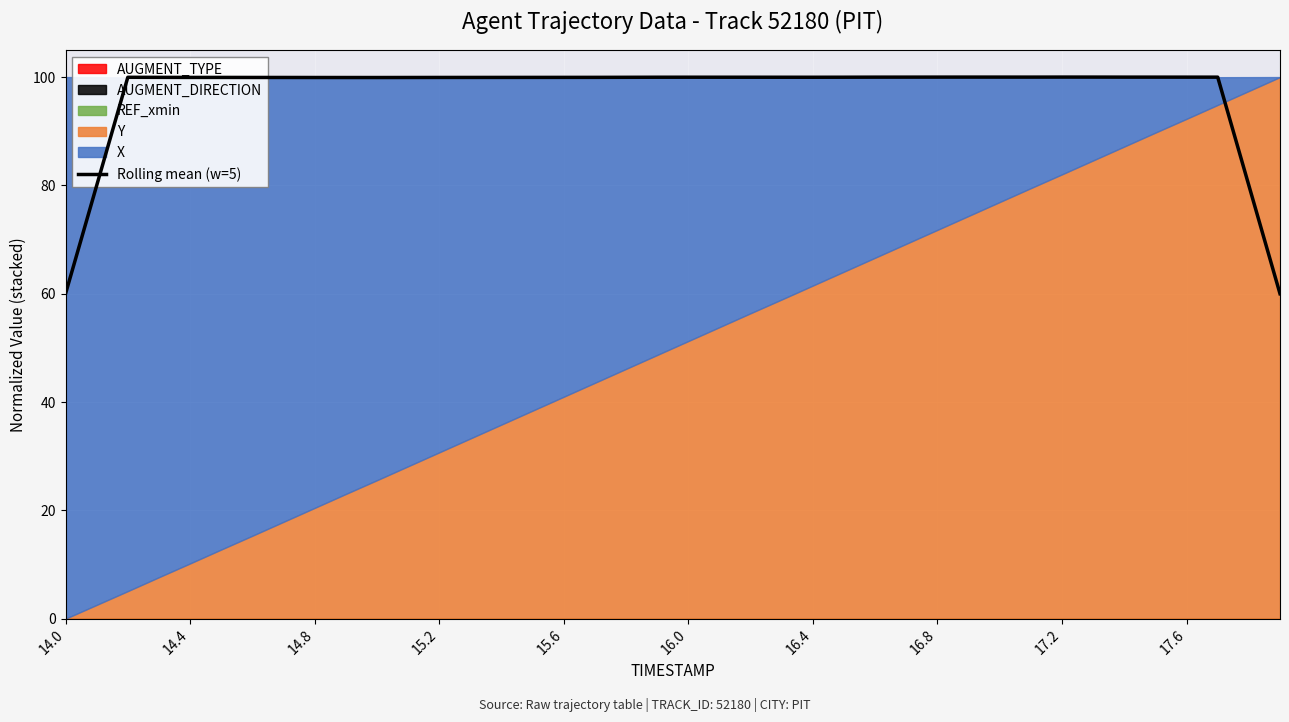

What is the approximate value at 27?

100.0